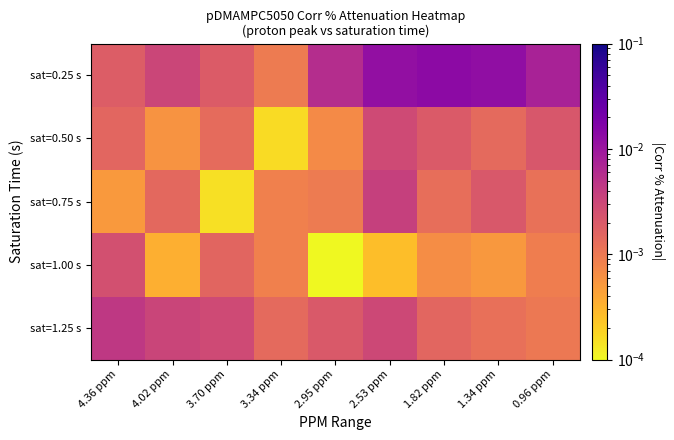

Which series has the largest range (max minus min)?

sat=0.25 s